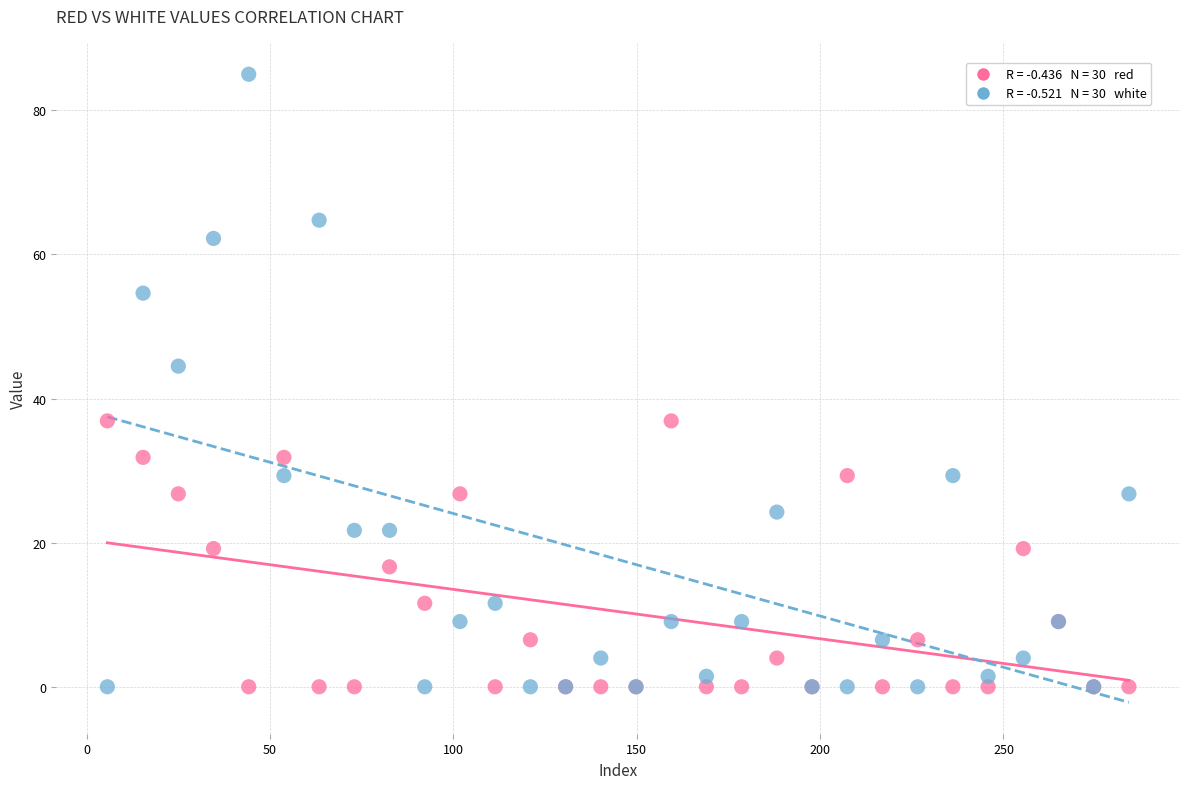

Across all series, what Y value is closest to 42?

44.5